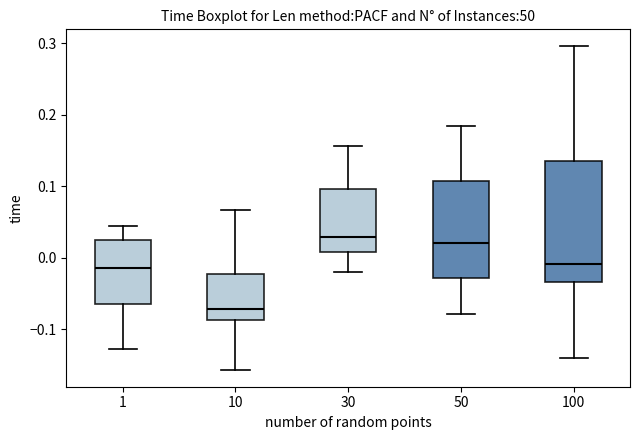

Reading left to right, read every box against the y-axis: the position of its median line, the range the box covers, and the ends of its whiskers. The values are not printed on the chart, so give them approximately, as read against the axis.

1: median -0.01, box -0.06 to 0.02, whiskers -0.13 to 0.04
10: median -0.07, box -0.09 to -0.02, whiskers -0.16 to 0.07
30: median 0.03, box 0.01 to 0.10, whiskers -0.02 to 0.16
50: median 0.02, box -0.03 to 0.11, whiskers -0.08 to 0.18
100: median -0.01, box -0.03 to 0.14, whiskers -0.14 to 0.30